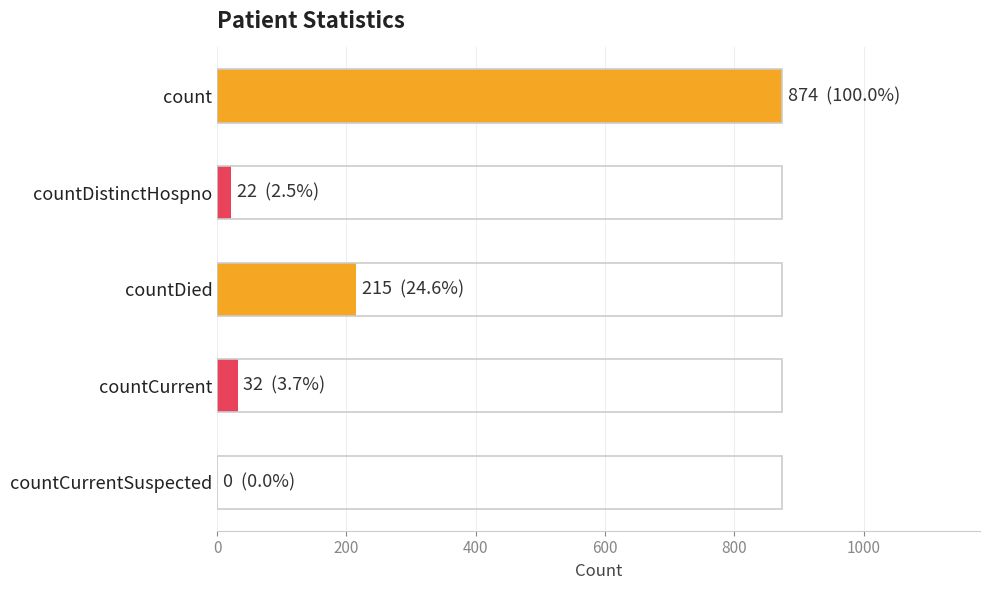

Are the bars grouped side by side (vs. stacked)?

No